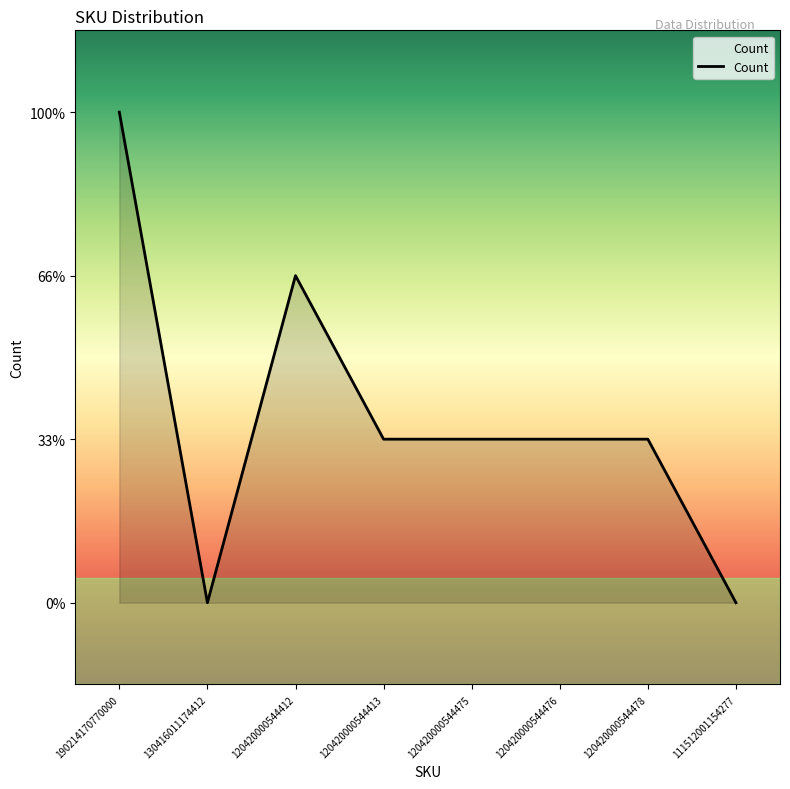

Is this an area chart (filled region under the line)?

Yes